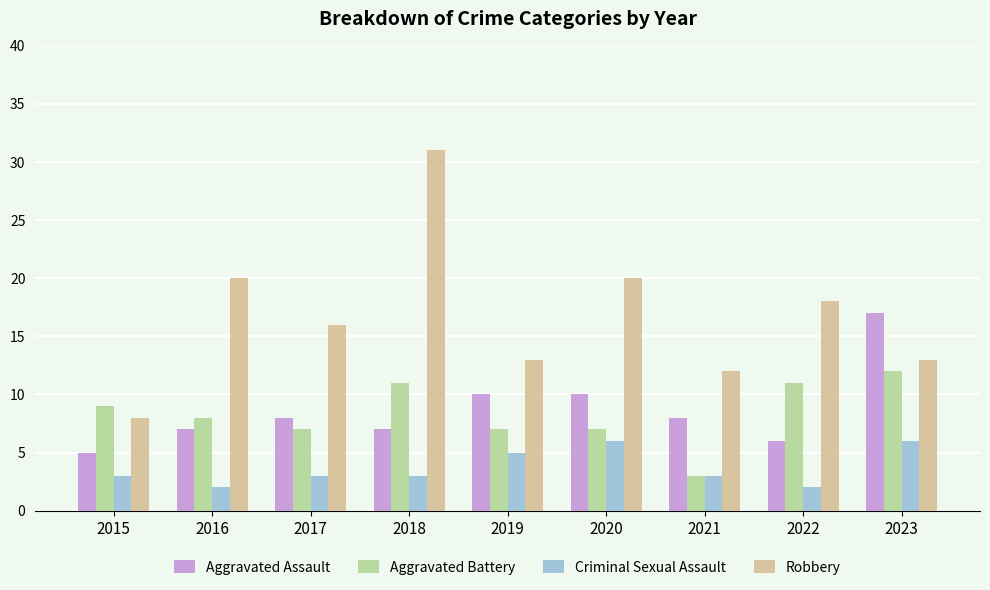

Count the number of categories in the chart.

9